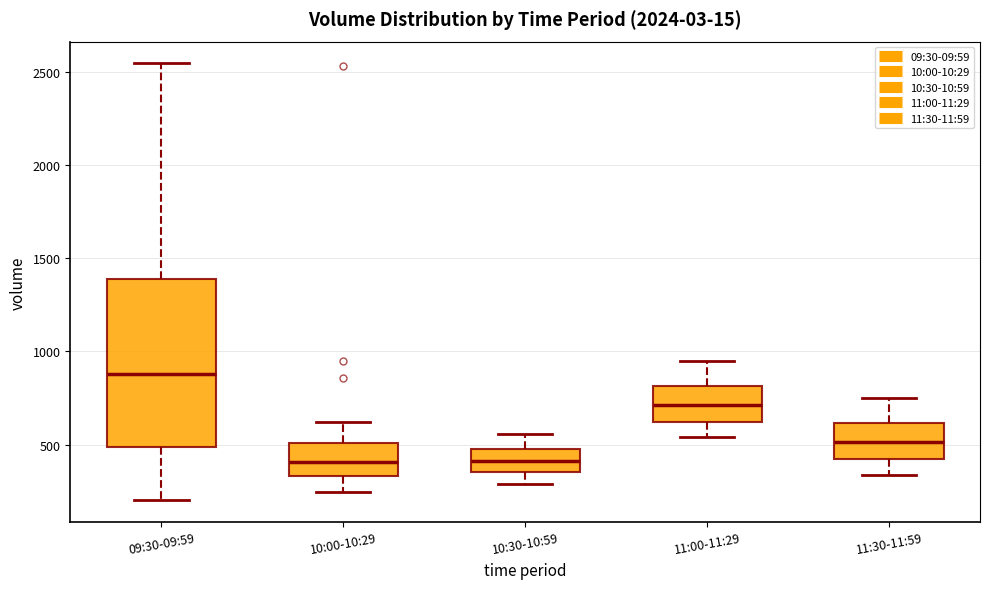

Reading left to right, read every box against the y-axis: the position of its median line, the range the box covers, and the ends of its whiskers. The values are not printed on the chart, so give them approximately, as read against the axis.

09:30-09:59: median 900, box 500 to 1400, whiskers 200 to 2550
10:00-10:29: median 400, box 350 to 500, whiskers 250 to 600
10:30-10:59: median 400, box 350 to 500, whiskers 300 to 550
11:00-11:29: median 700, box 600 to 800, whiskers 550 to 950
11:30-11:59: median 500, box 400 to 600, whiskers 350 to 750